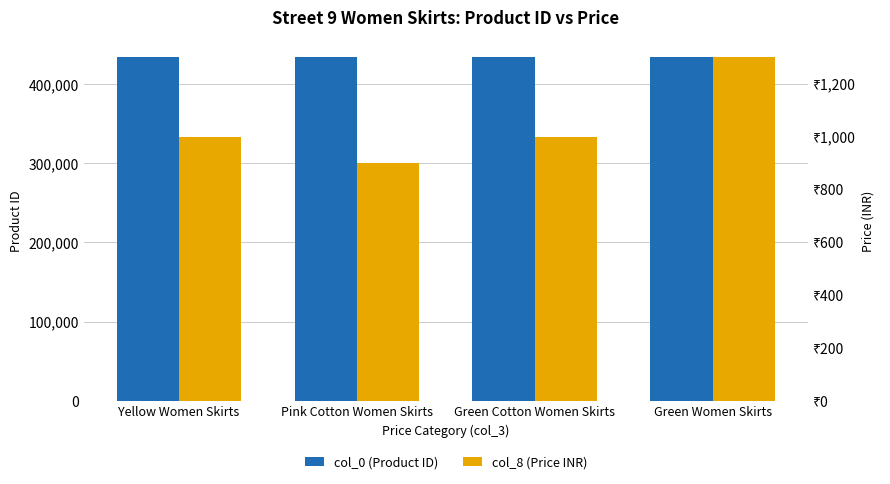

Count the col_0 (Product ID) values in the range 433659 to 433663.

3